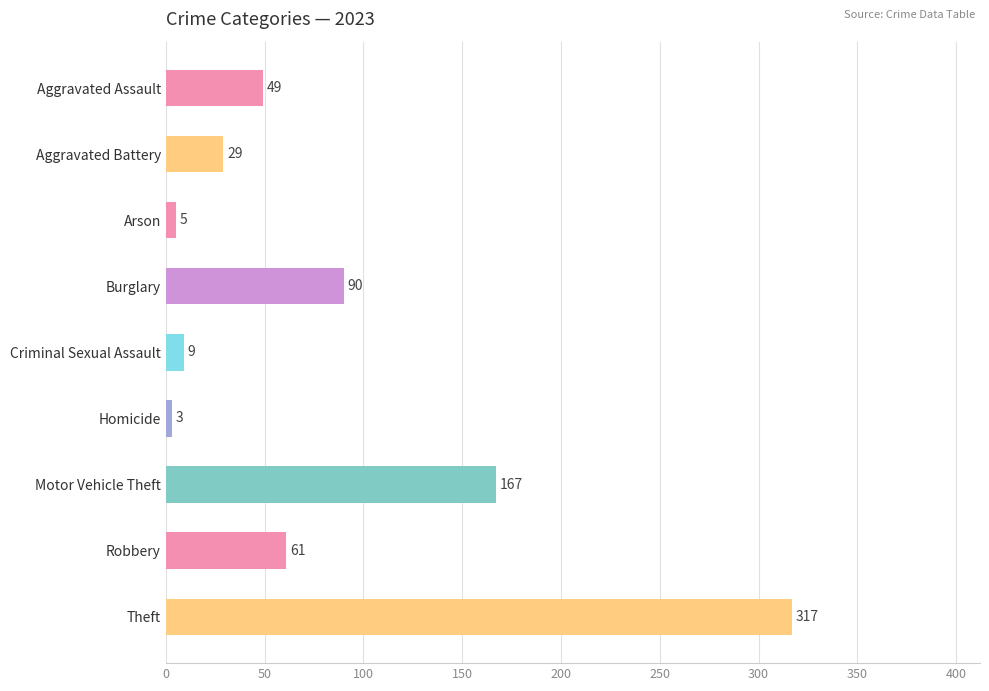

The chart shows a value of 5 at Arson. True or false?

True